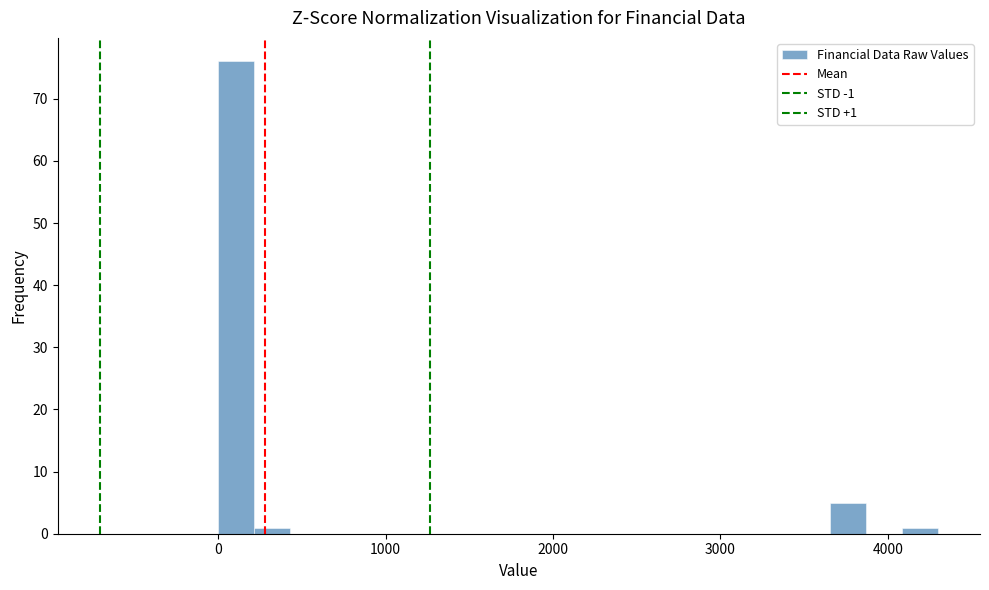

Around what value on the x-axis is the tallest bar? Give the approximate position of its centre, as read against the axis.

100